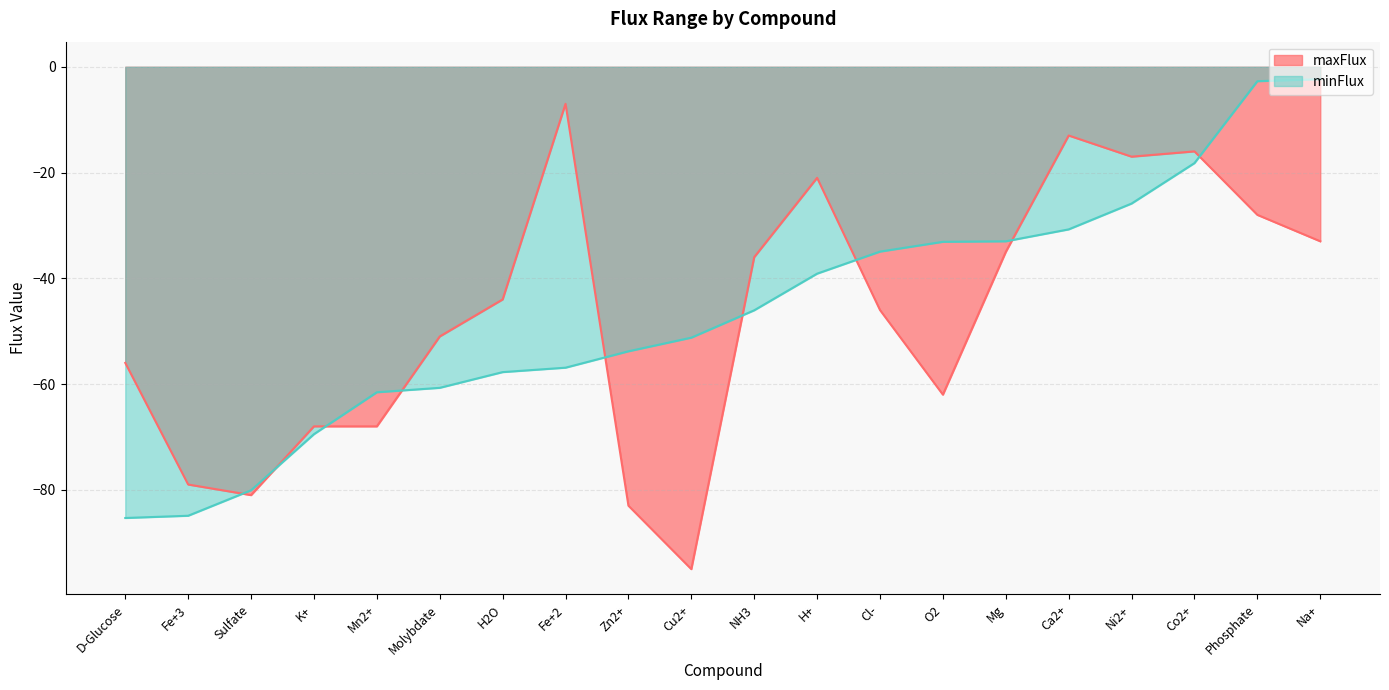

The value of maxFlux at Ni2+ is -6.9. True or false?

False